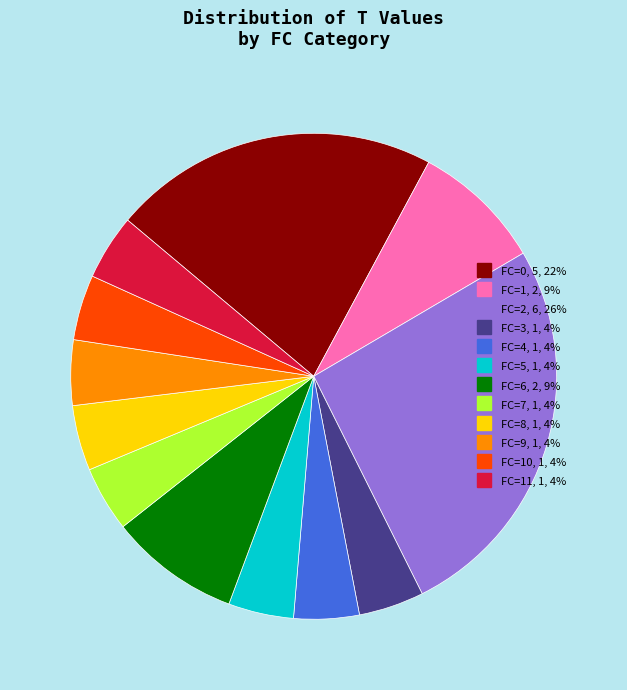

Does any single category account for the majority?

No